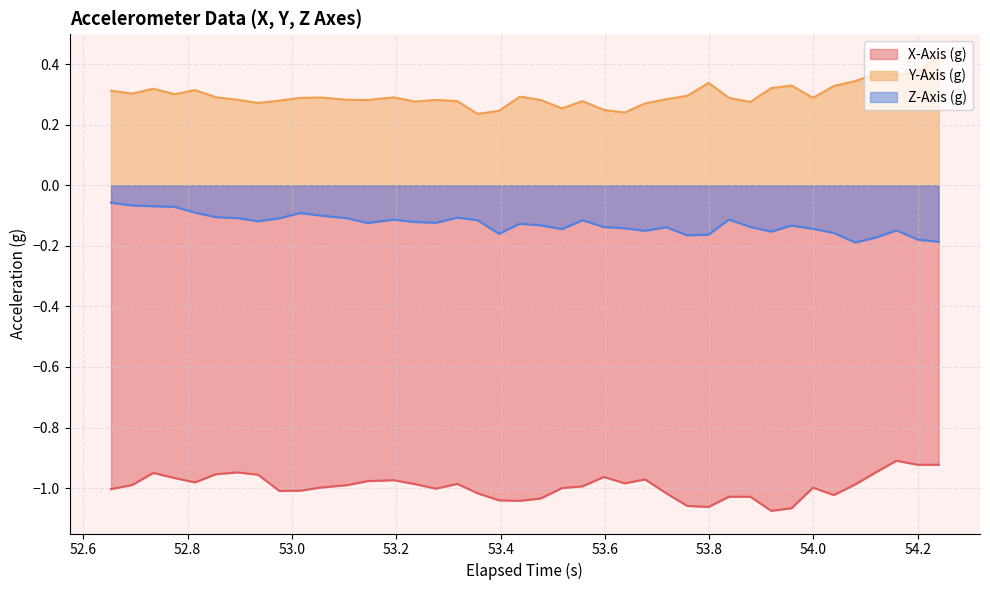

What are all the series names shown in the legend?

X-Axis (g), Y-Axis (g), Z-Axis (g)